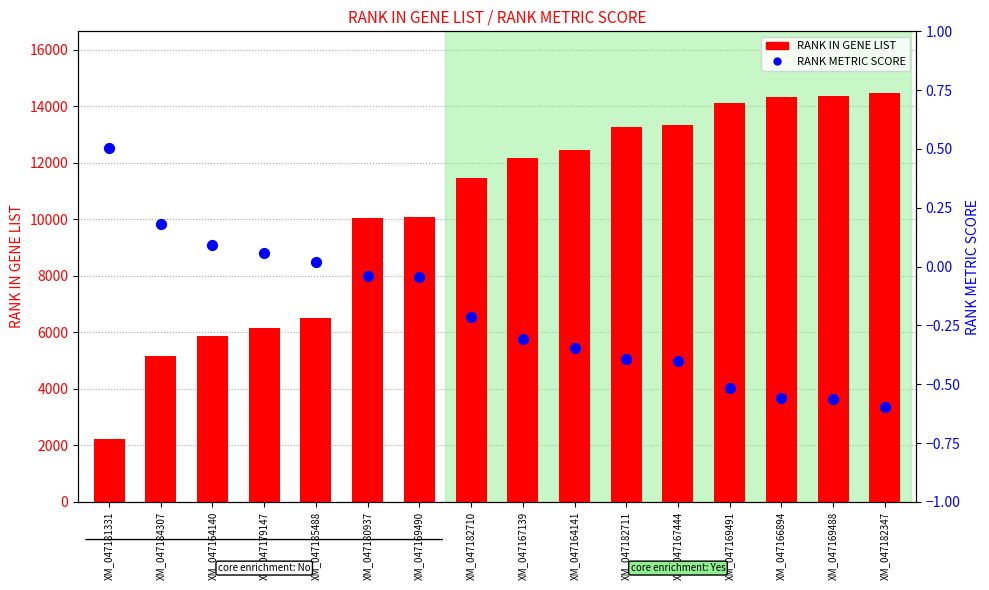

Which series contains the highest Y value?

RANK IN GENE LIST